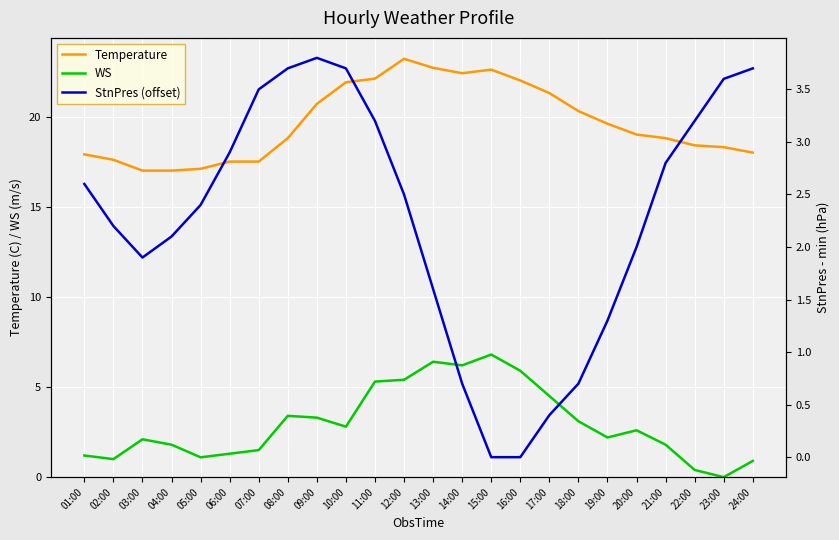

What position from the right is 20:00?

5